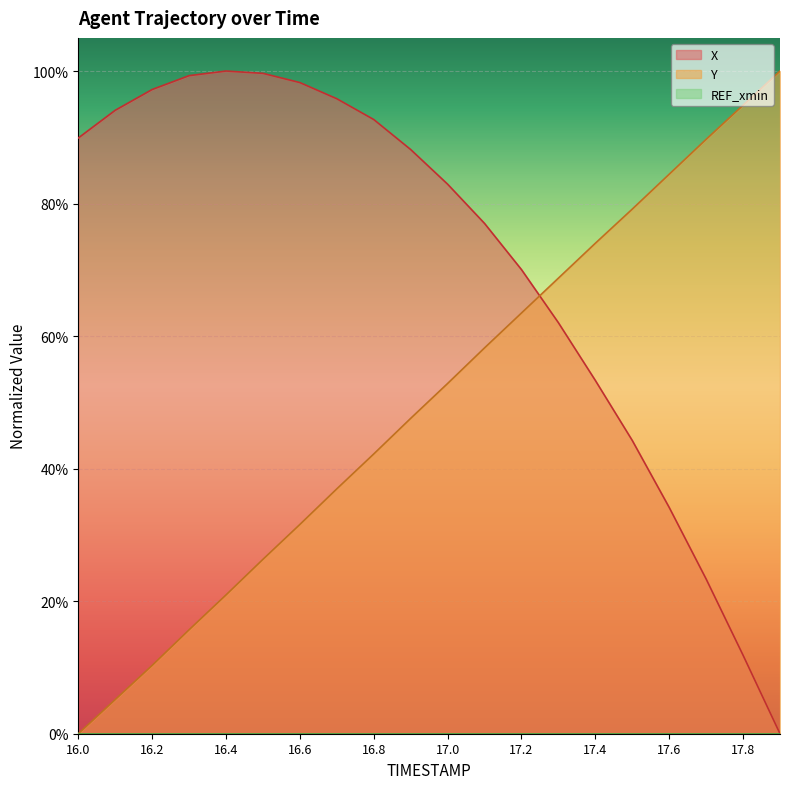

Does the chart display data point markers on the line(s)?

No